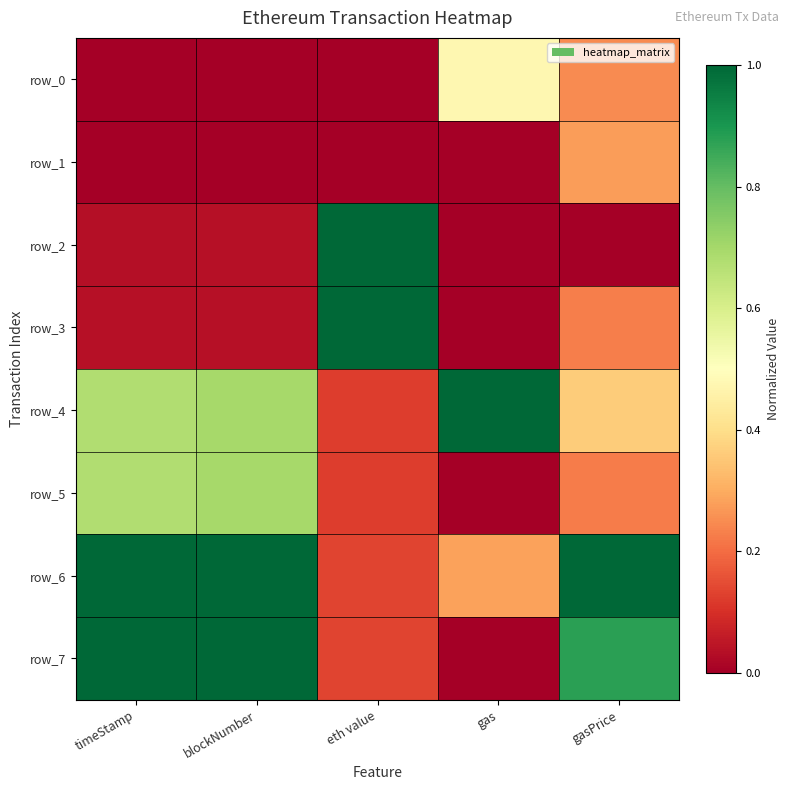

At how many categories does at least one series exceed 0?

5